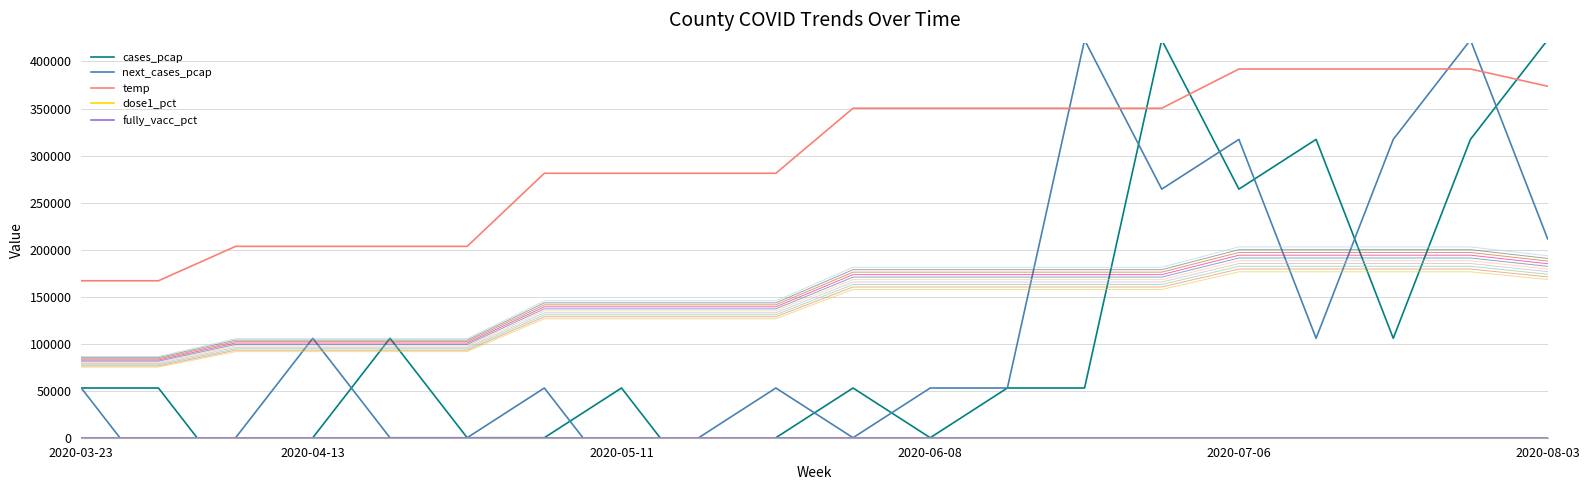

List the series in order of their peak value, lowest first.

dose1_pct, fully_vacc_pct, temp, cases_pcap, next_cases_pcap